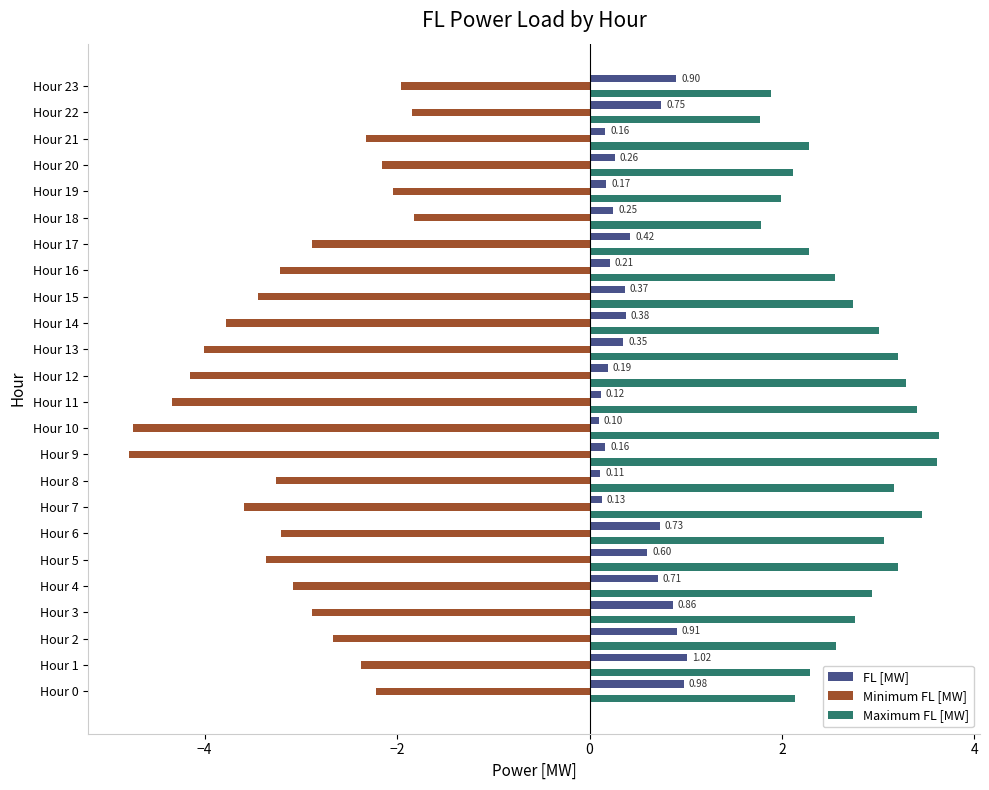

List the series in order of their overall mean, lowest first.

Minimum FL [MW], FL [MW], Maximum FL [MW]